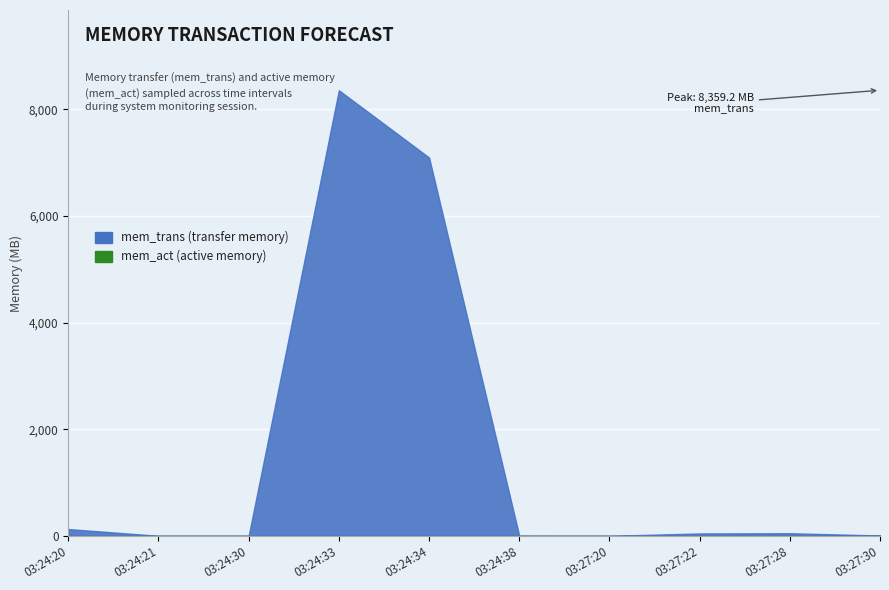

List the labels in order of mem_trans value, smallest first.

03:27:30, 03:27:20, 03:24:30, 03:24:21, 03:24:38, 03:27:22, 03:27:28, 03:24:20, 03:24:34, 03:24:33